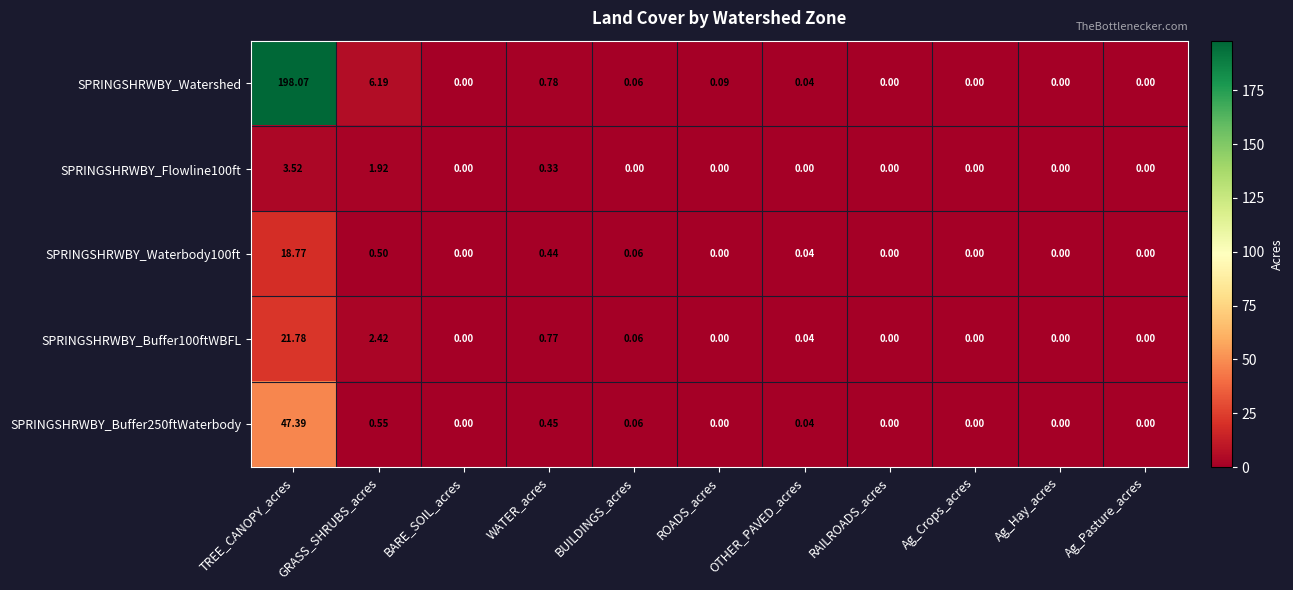

Which label corresponds to the largest value in the chart?

TREE_CANOPY_acres